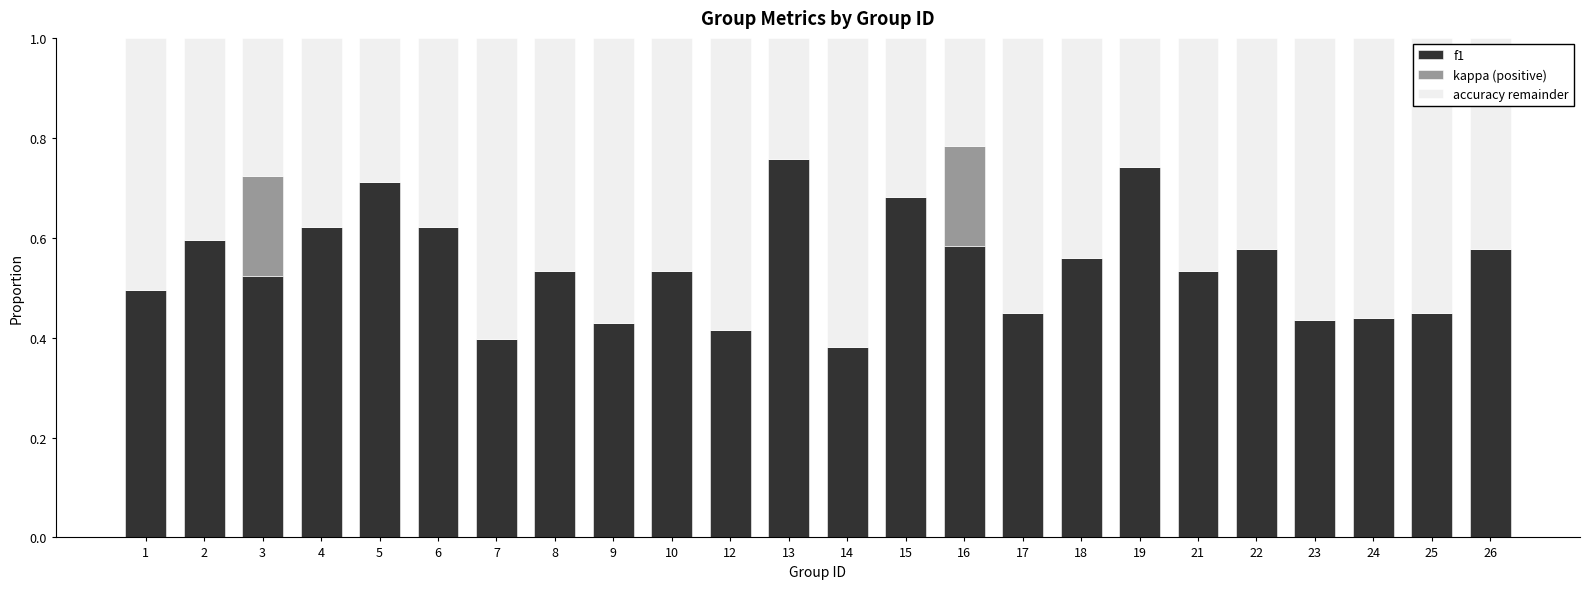

What is the total value across all series at 12?

1.0